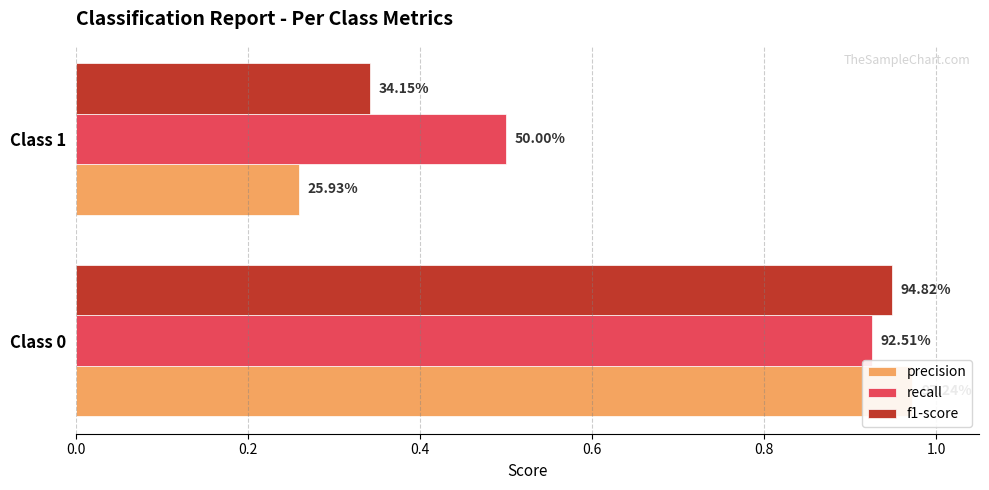

What is the smallest value displayed?

0.3